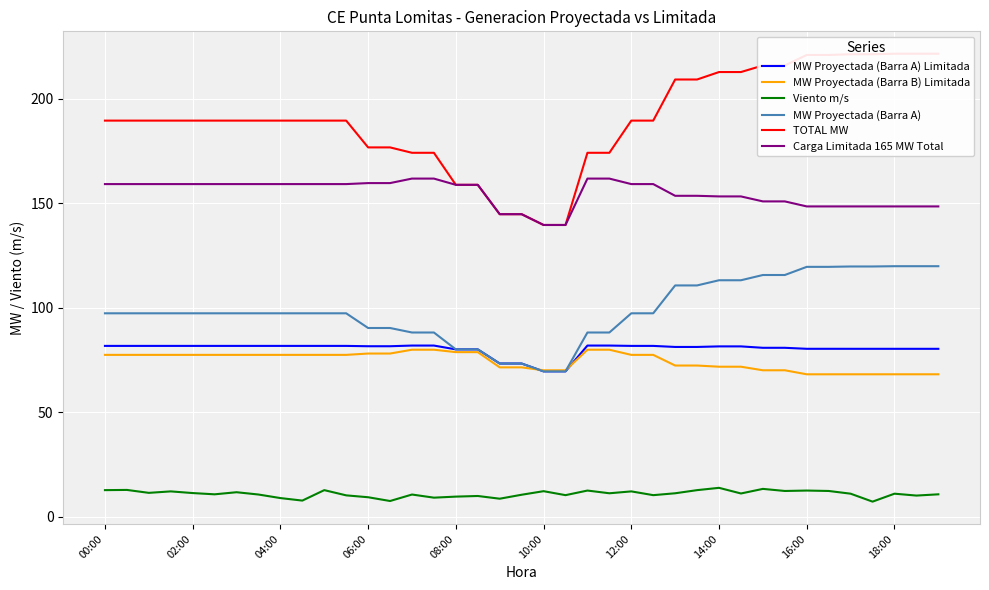

At how many categories does at least one series exceed 38?

39